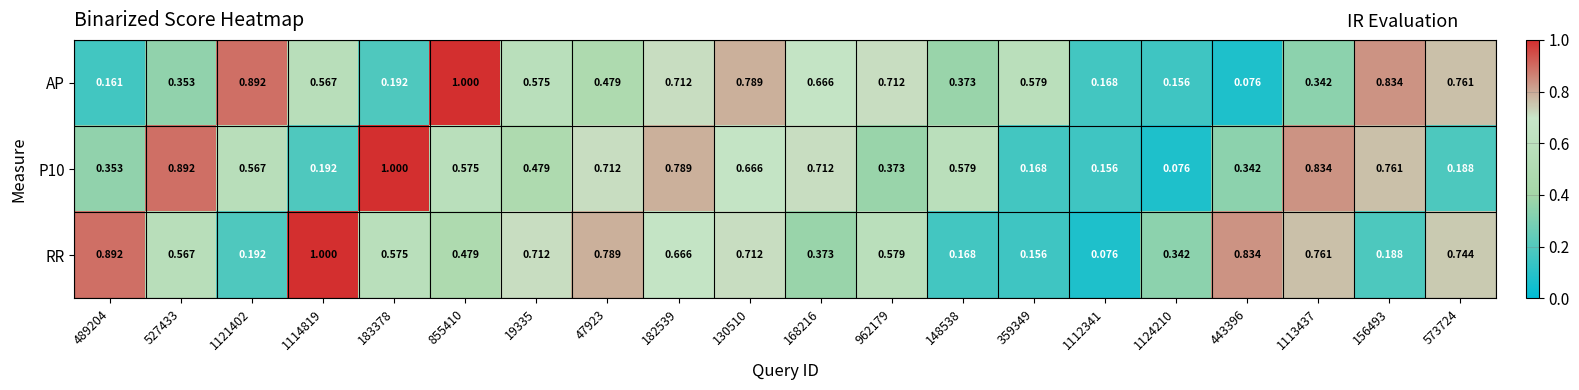

Between 1114819 and 359349, which series saw the biggest shift?

RR